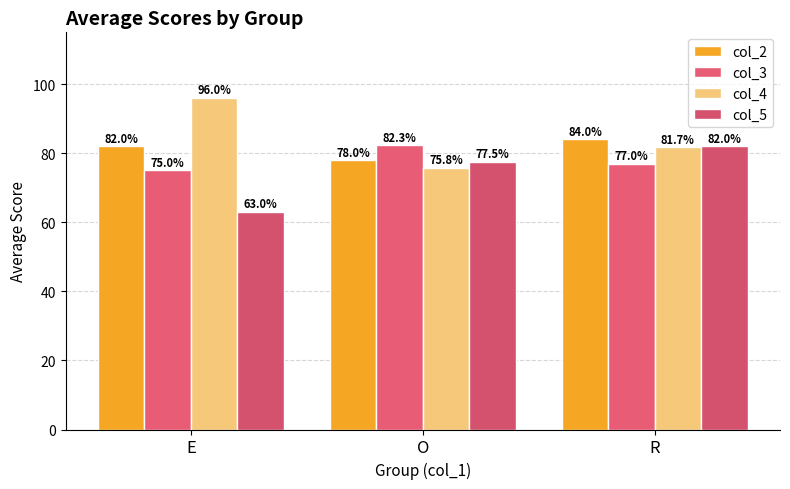

Reading left to right, what are all the values shown in this chart?

col_2: E=82.0	O=78.0	R=84.0
col_3: E=75.0	O=82.3	R=77.0
col_4: E=96.0	O=75.8	R=81.7
col_5: E=63.0	O=77.5	R=82.0